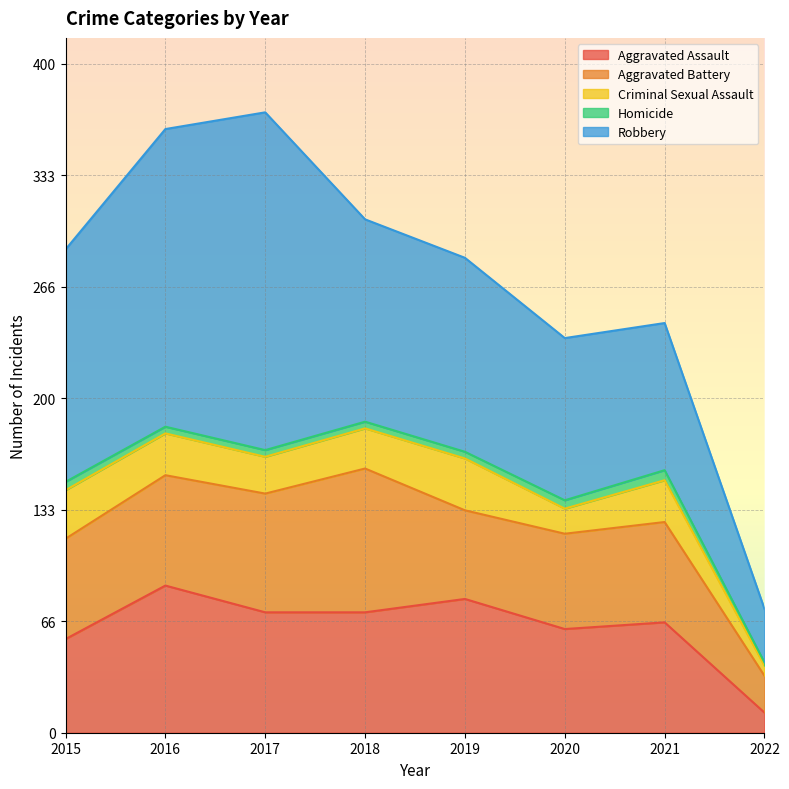

At which label does Robbery first exceed 121?

2015